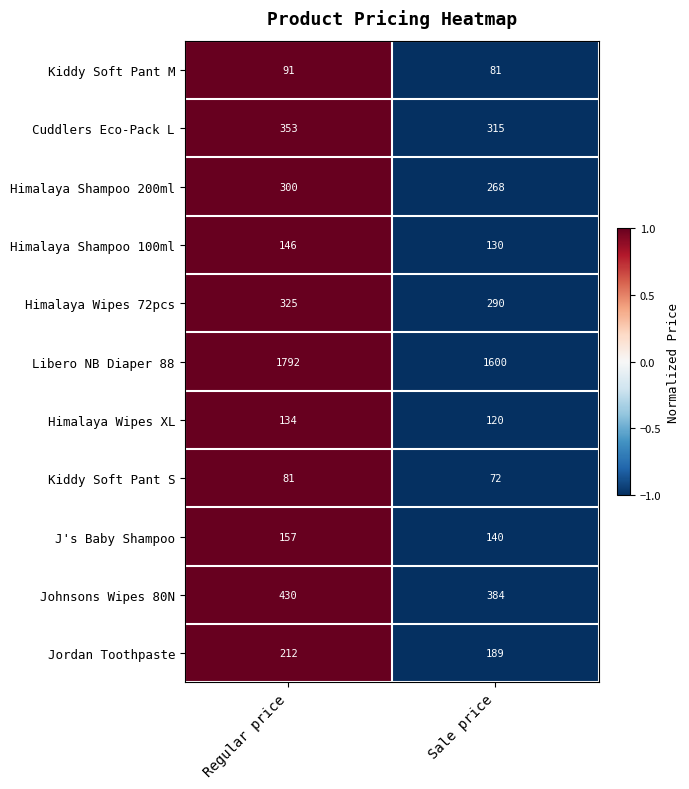

Reading left to right, extract all data points from this chart.

Kiddy Soft Pant M: 91	81
Cuddlers Eco-Pack L: 353	315
Himalaya Shampoo 200ml: 300	268
Himalaya Shampoo 100ml: 146	130
Himalaya Wipes 72pcs: 325	290
Libero NB Diaper 88: 1792	1600
Himalaya Wipes XL: 134	120
Kiddy Soft Pant S: 81	72
J's Baby Shampoo: 157	140
Johnsons Wipes 80N: 430	384
Jordan Toothpaste: 212	189